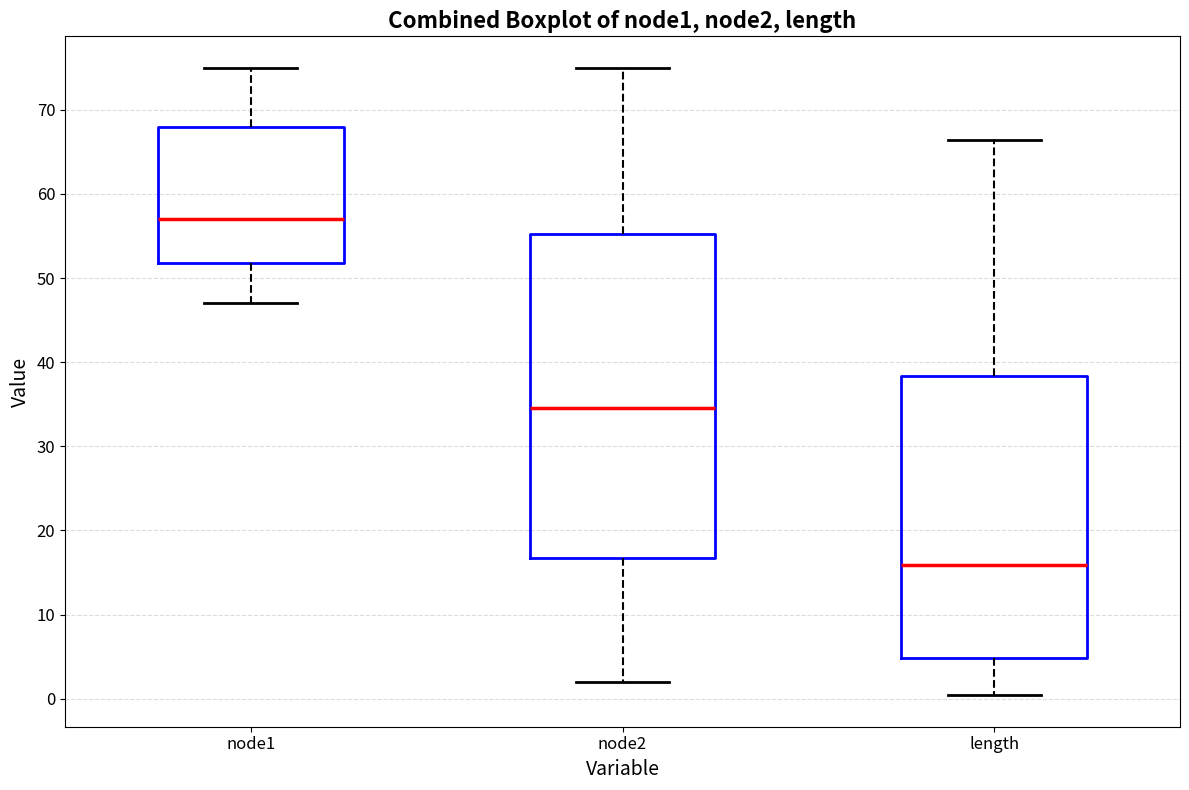

Reading left to right, transcribe this box plot: for each box, give where its median line is, the range the box spans, and where its two whiskers end, as read against the y-axis. The values are not printed on the chart, so give them approximately, as read against the axis.

node1: median 57, box 52 to 68, whiskers 47 to 75
node2: median 35, box 17 to 55, whiskers 2 to 75
length: median 16, box 5 to 38, whiskers 0 to 66